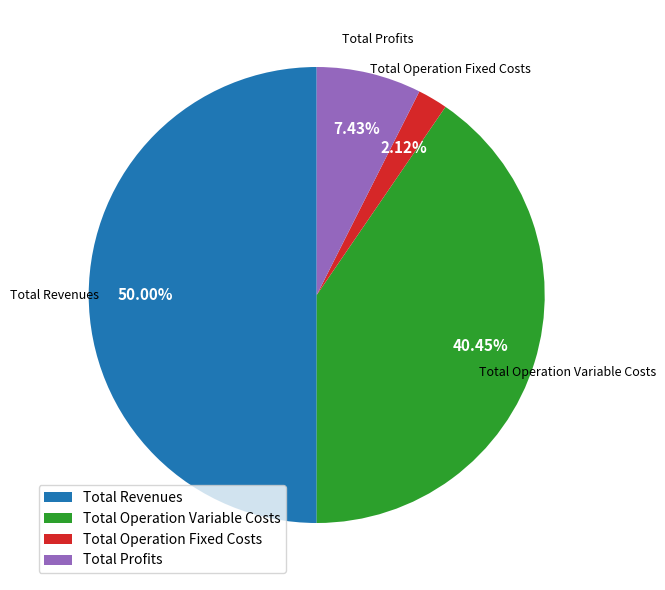

Which slice is the largest?

Total Revenues